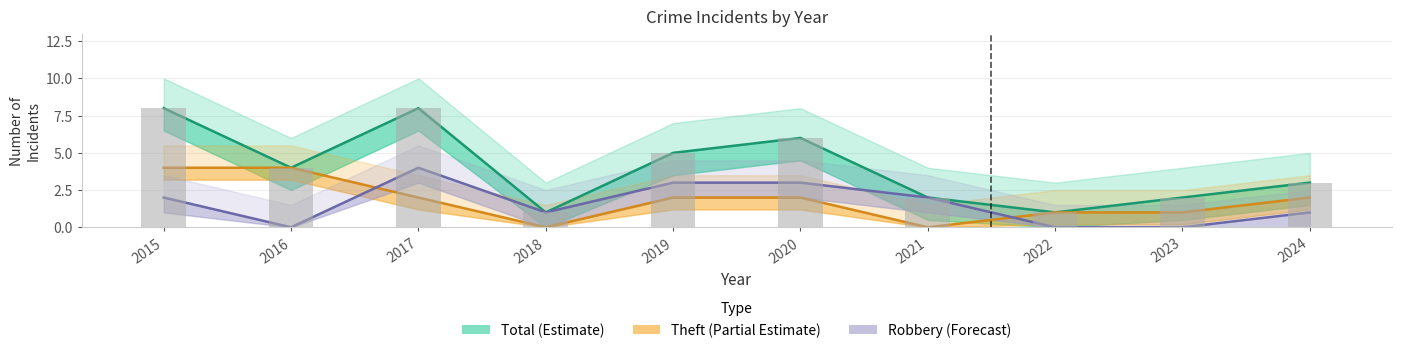

At how many categories does at least one series exceed 7?

2